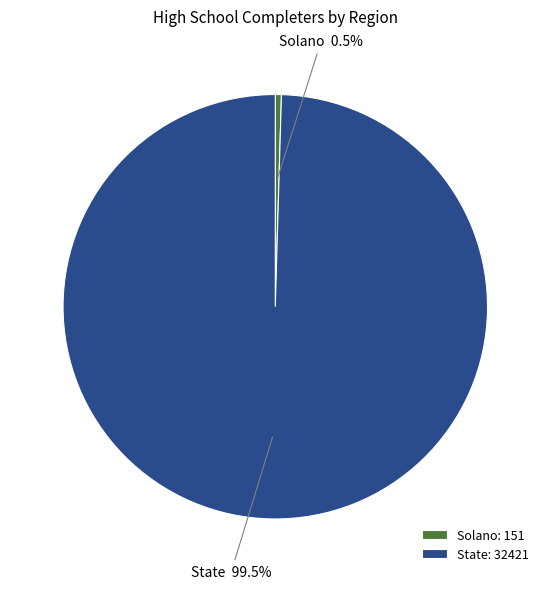

What is the ratio of the value at State to the value at Solano?

214.7